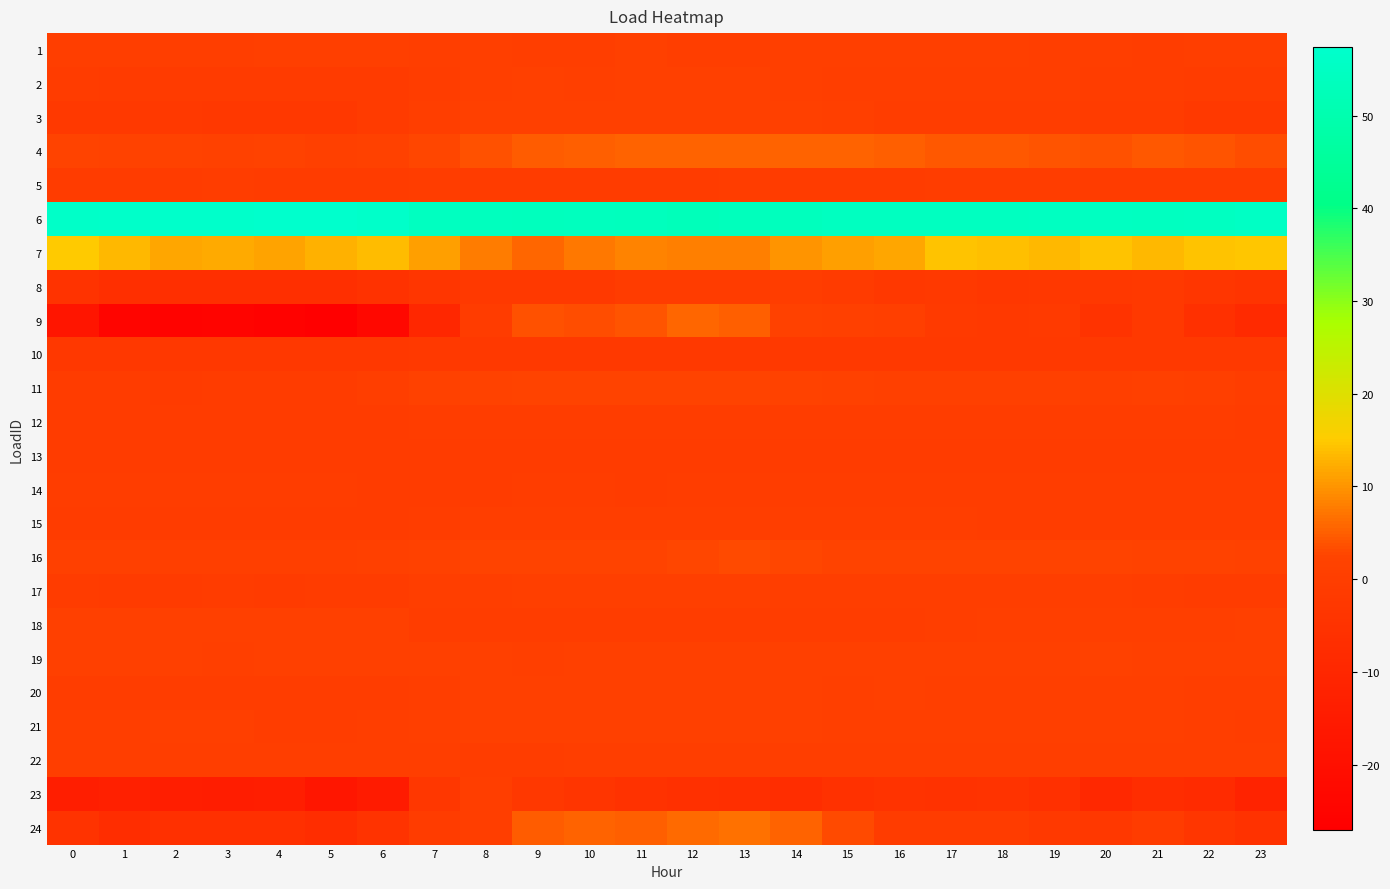

How many data points does each series have?

24